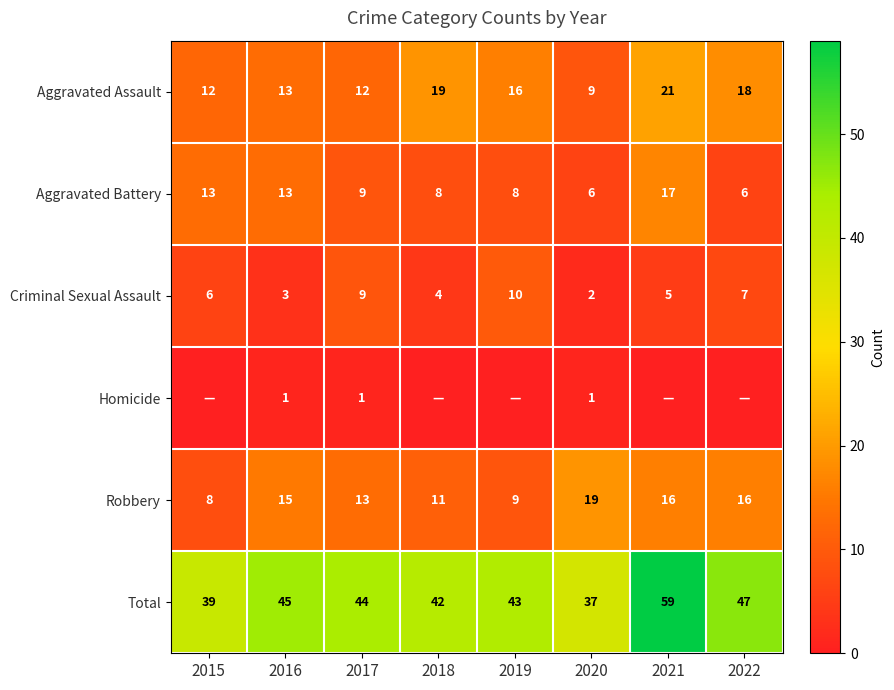

Which has a higher value, 2016 or 2018?

2018